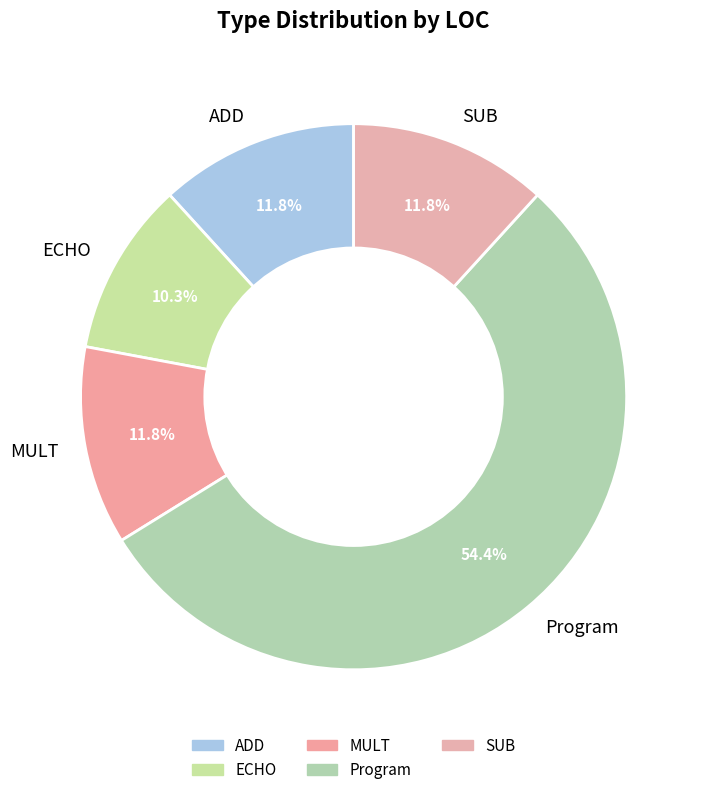

Is it true that Program is 54% of the pie?

True